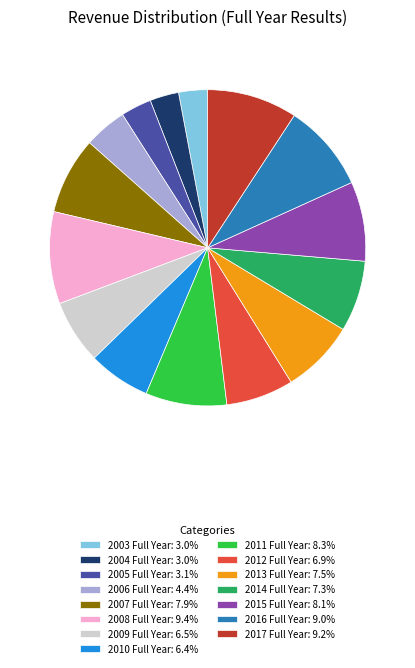

Is 2003 Full Year the majority of the pie?

No